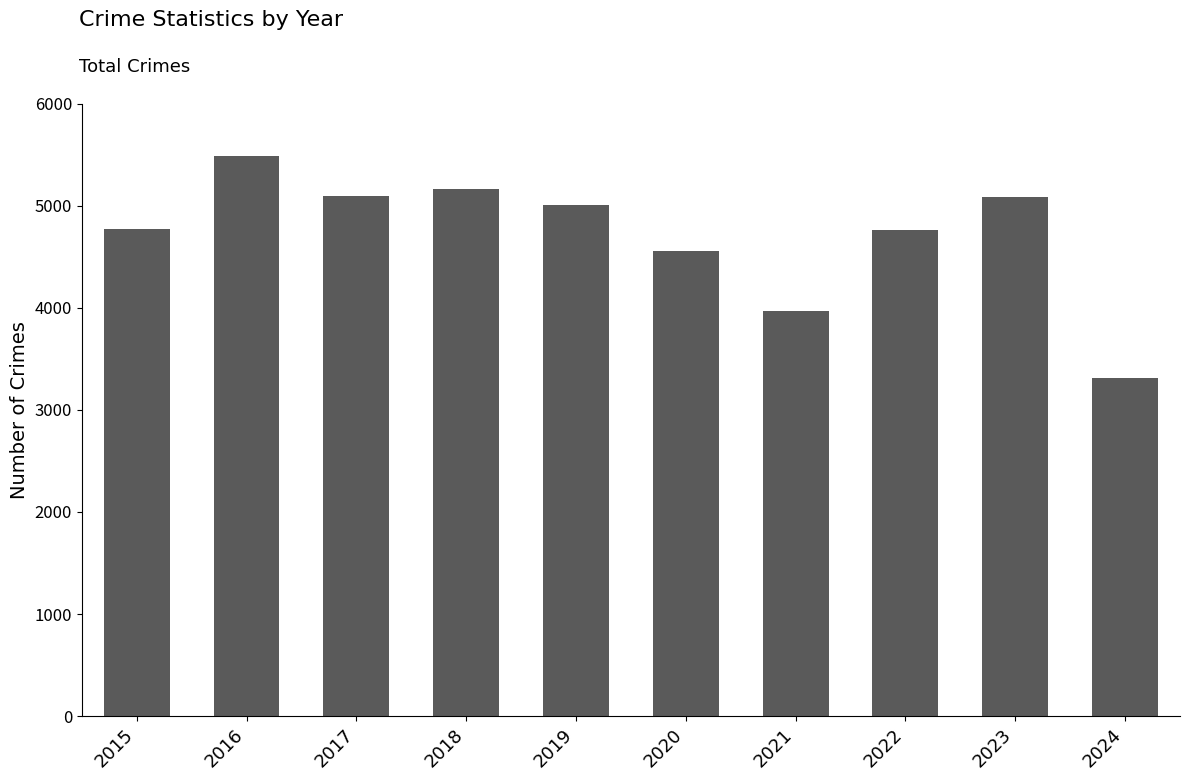

Is it true that the value at 2018 is 2617?

False